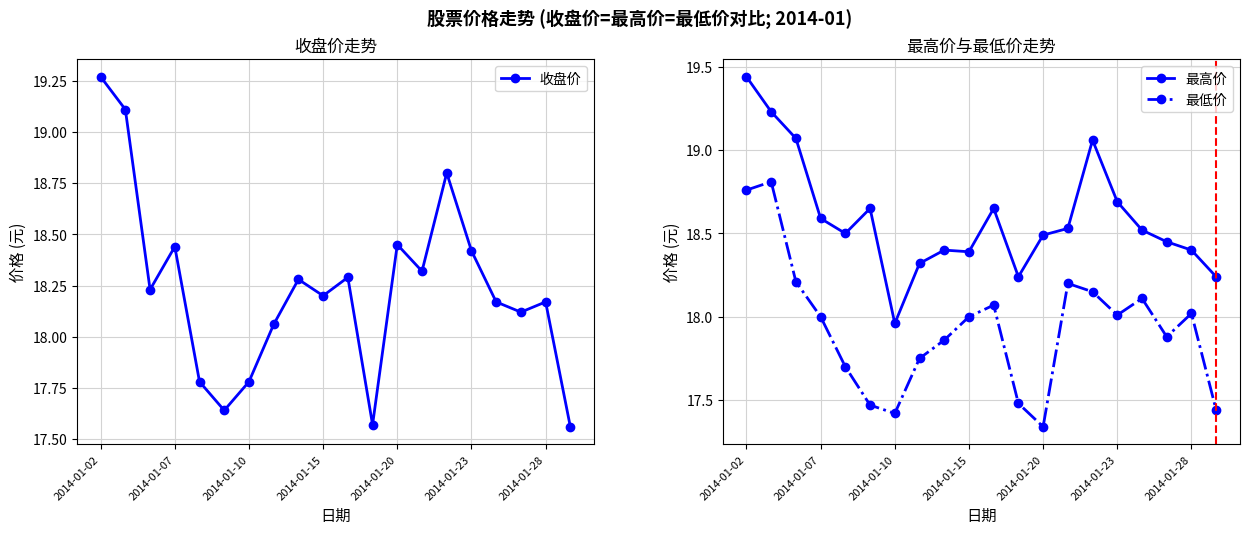

How many interior local peaks does the 最低价 series have?

5